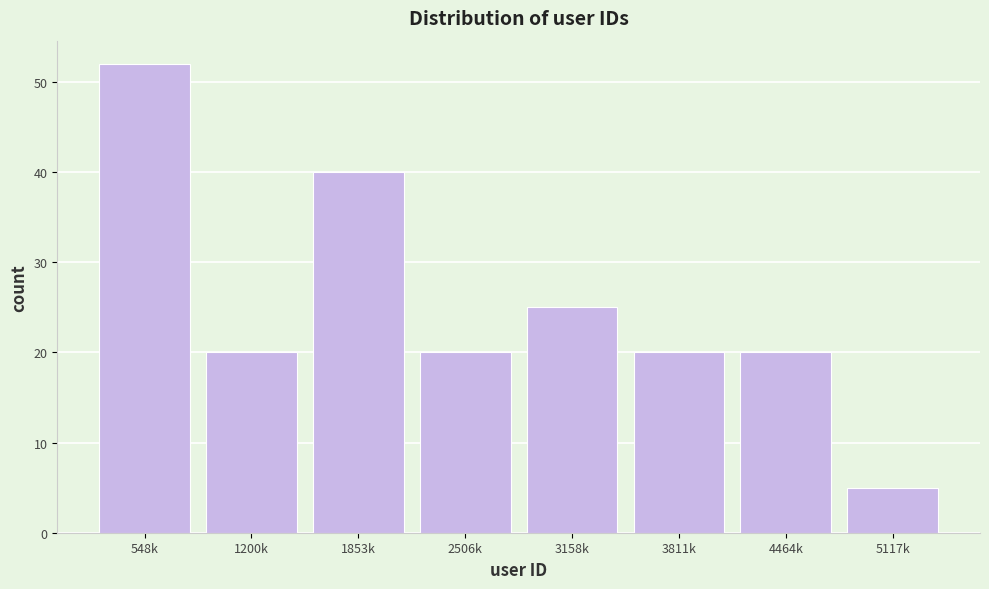

Reading right to left, extract all data points from this chart.

5117k=5	4464k=20	3811k=20	3158k=25	2506k=20	1853k=40	1200k=20	548k=52